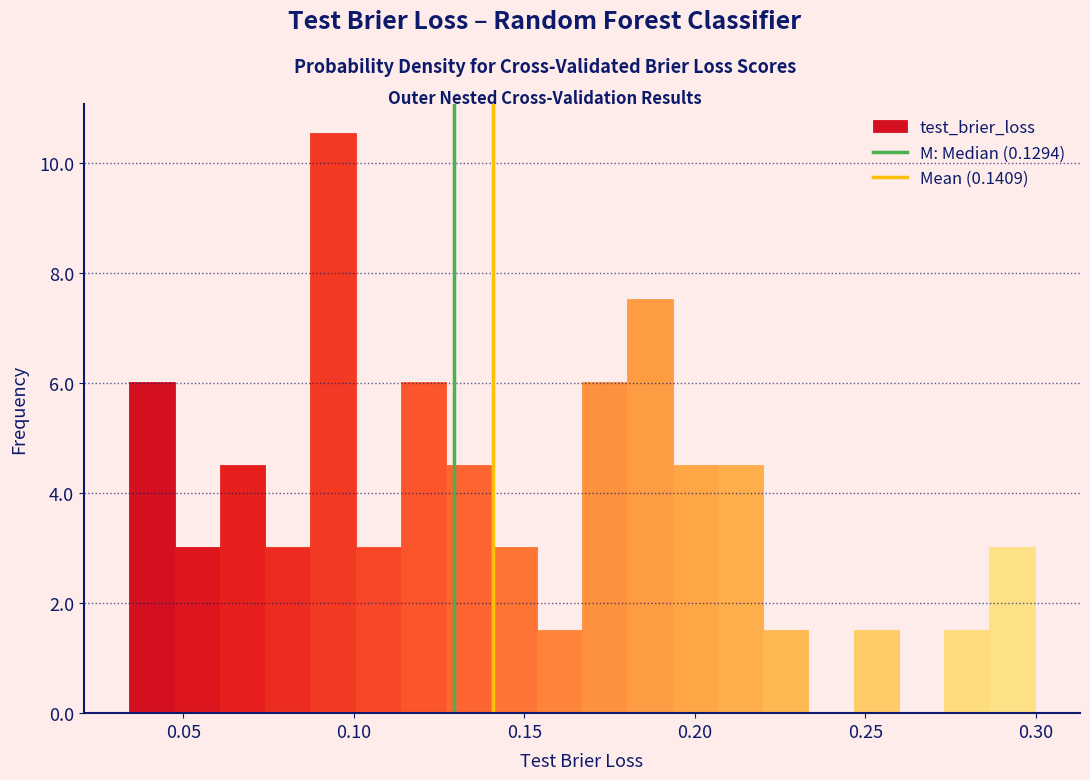

Around what value on the x-axis is the tallest bar? Give the approximate position of its centre, as read against the axis.

0.095